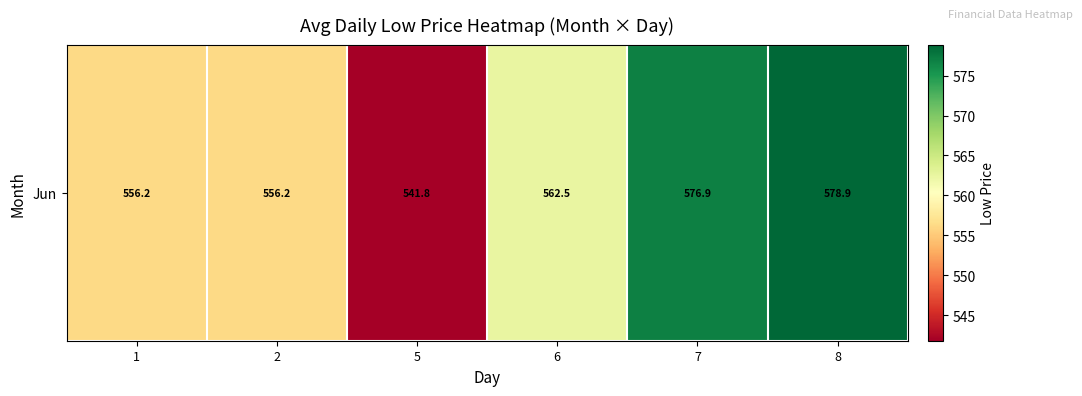

How many values exceed 562?

3